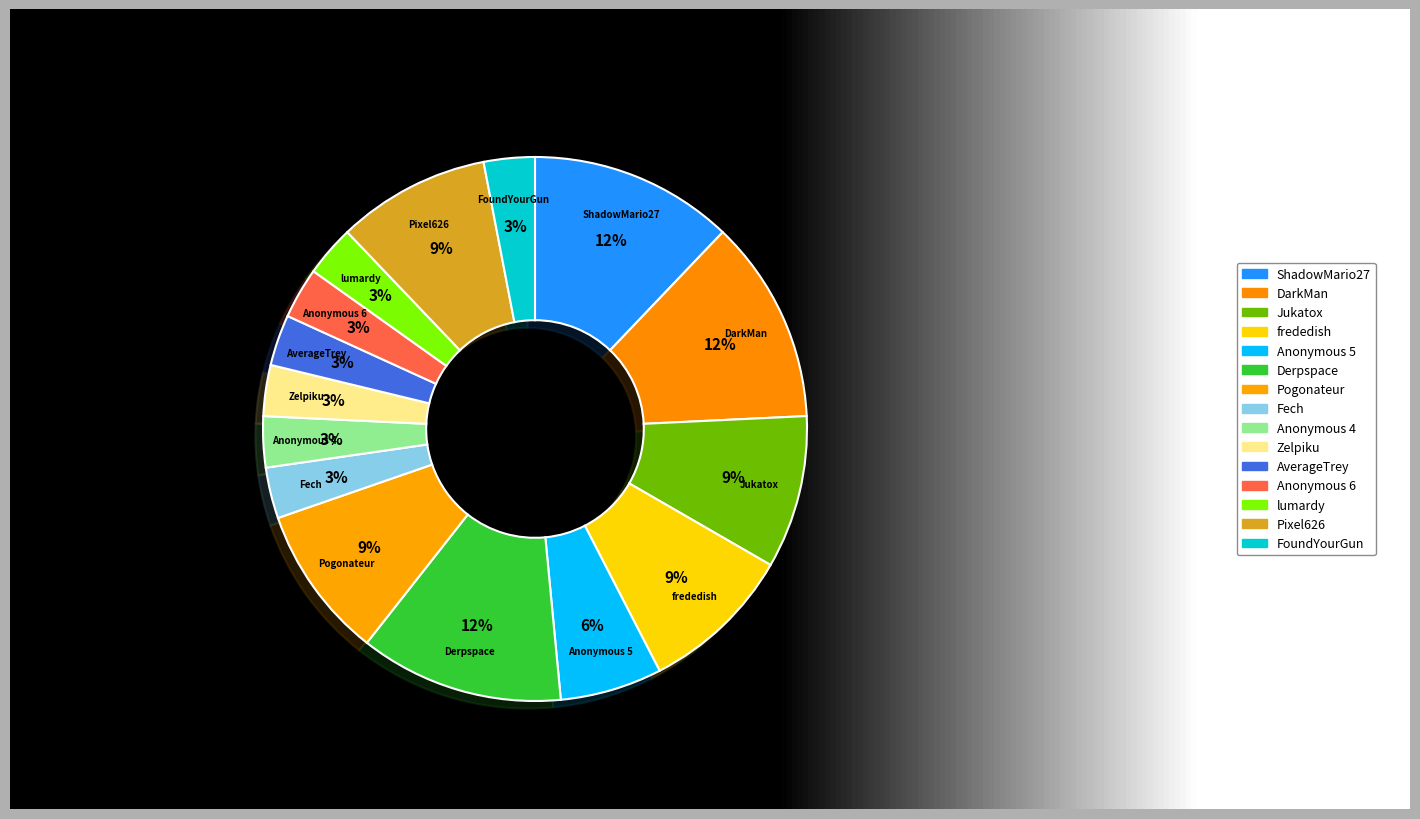

Is there a majority slice in this chart?

No